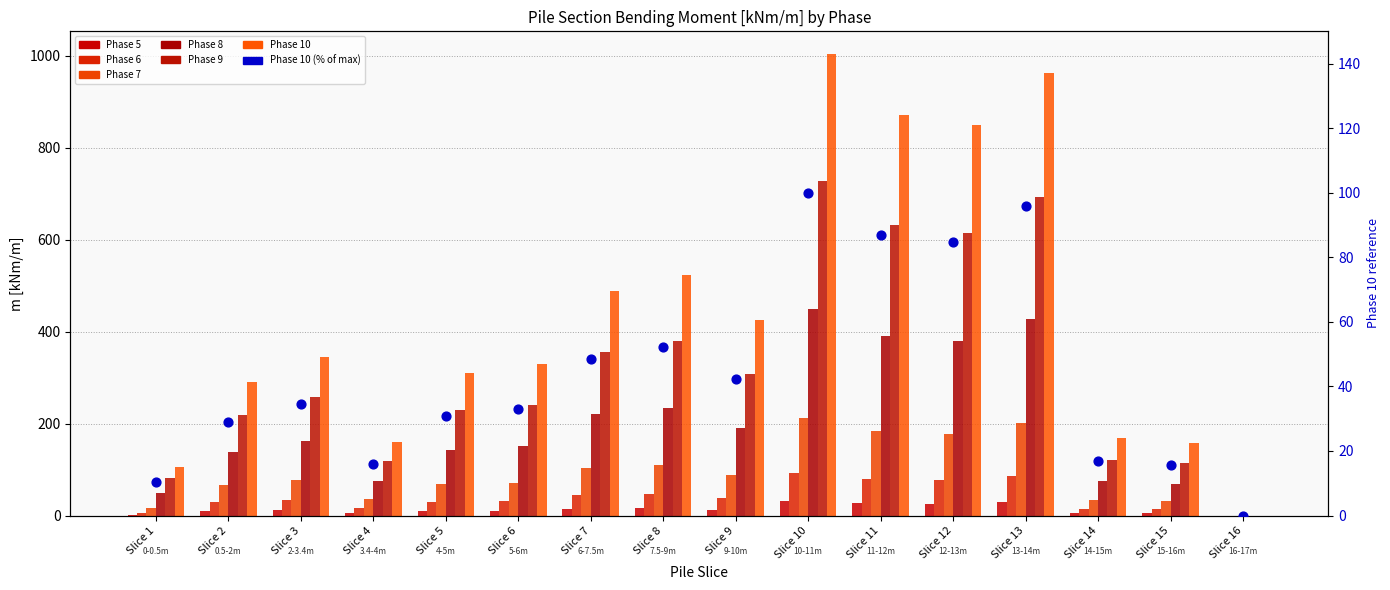

Is the value of Phase 10 at Slice 4 greater than the value of Phase 9 at Slice 15?

Yes